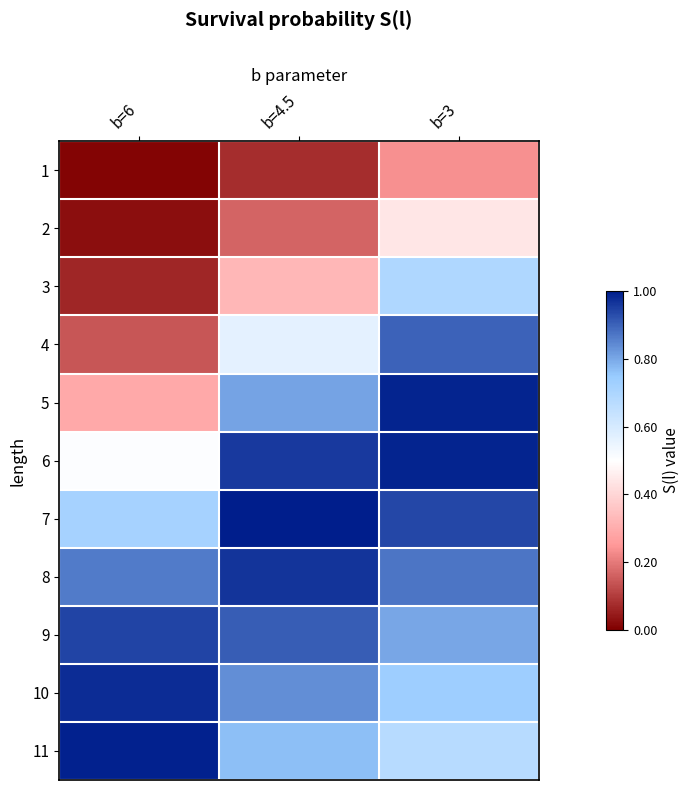

What is the total value across all series at b=4.5?

7.4